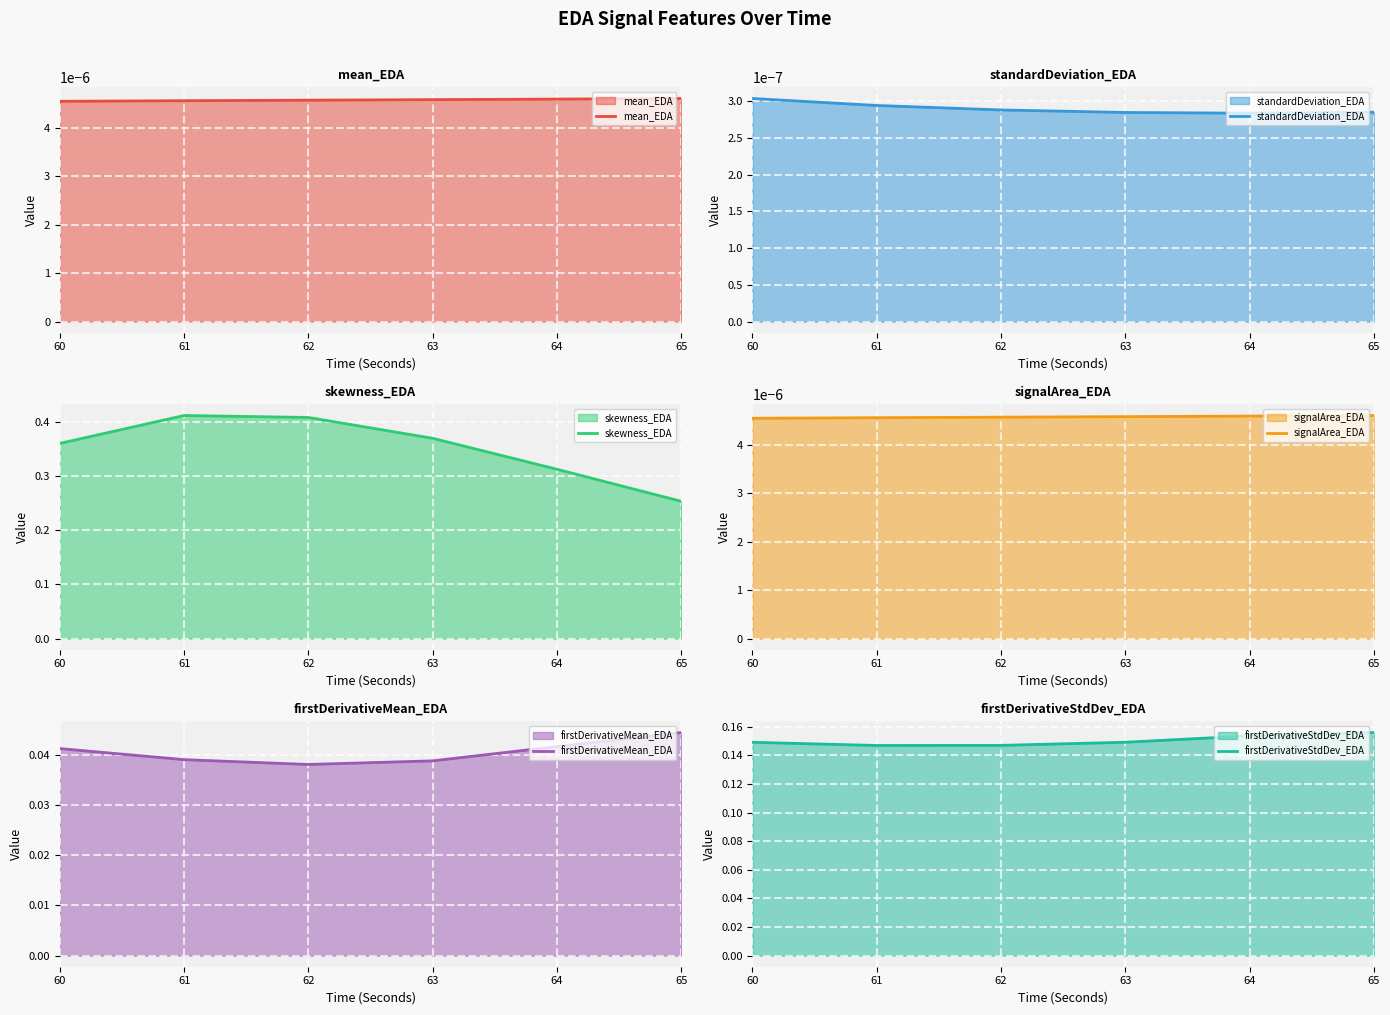

What is the average value of the firstDerivativeStdDev_EDA series?

0.2